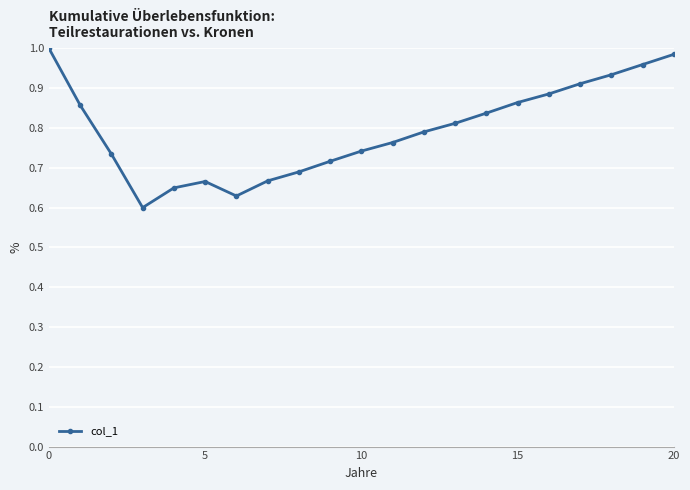

How many categories are shown in the chart?

21